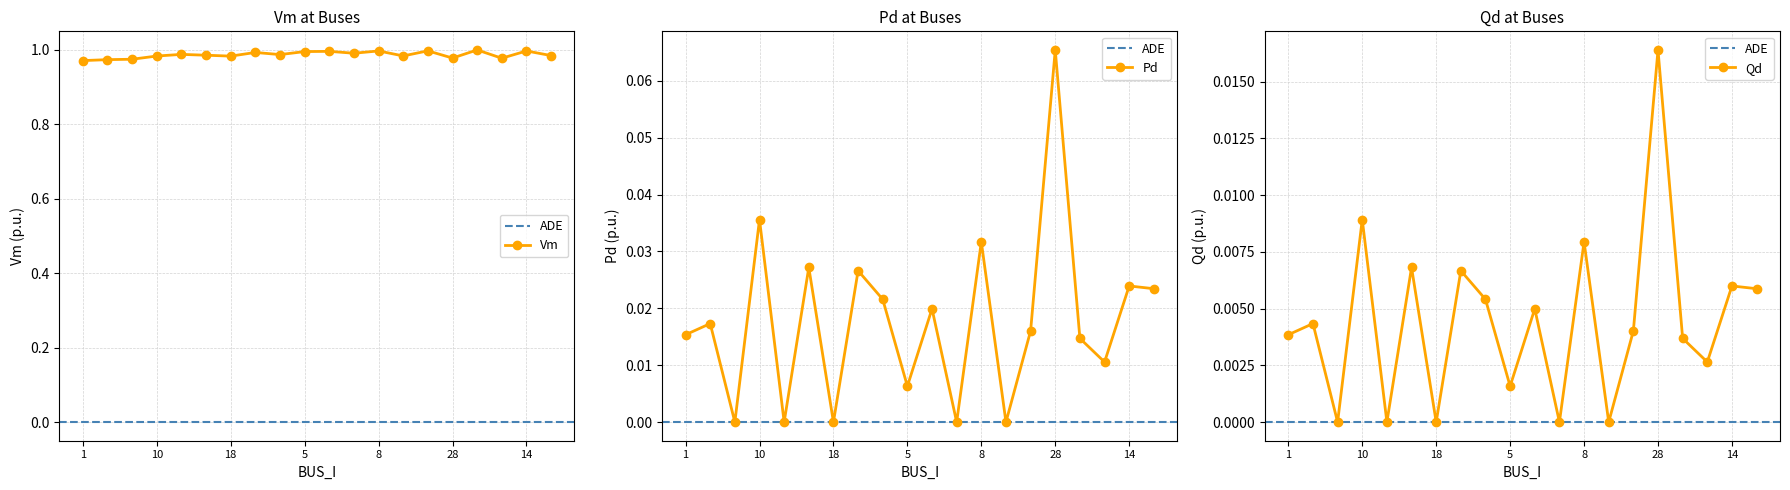

Does the chart display data point markers on the line(s)?

Yes